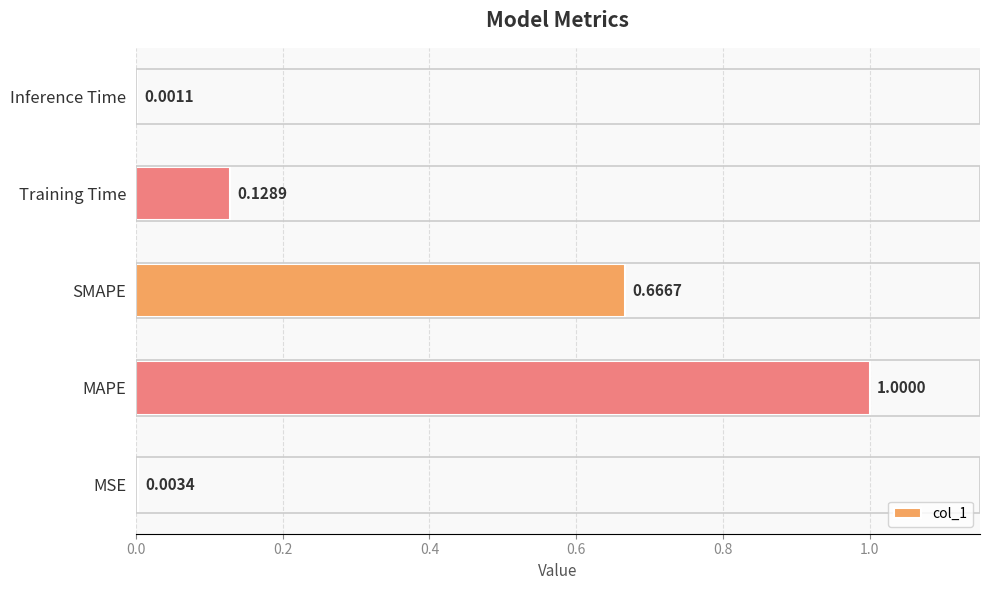

Does the chart contain stacked bars?

No